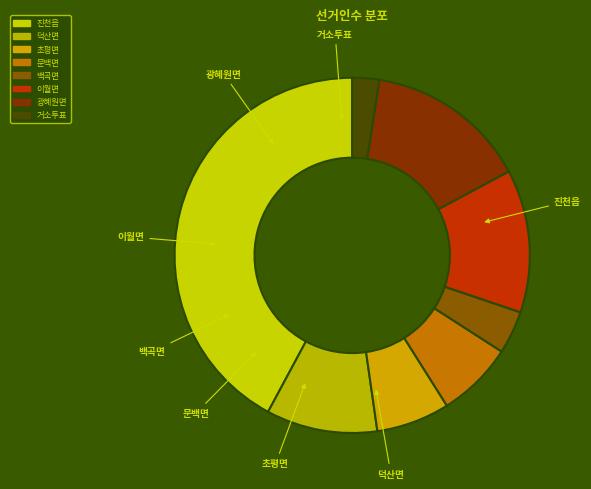

The 거소투표 slice represents 1% of the pie. True or false?

False